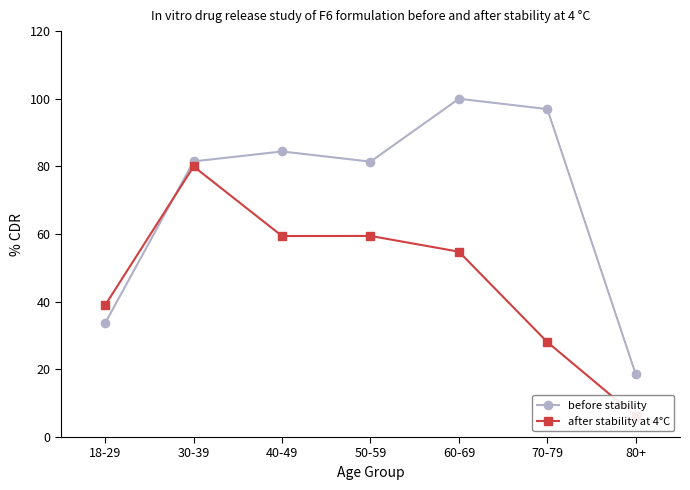

At which category is the sum across all series the highest?

30-39